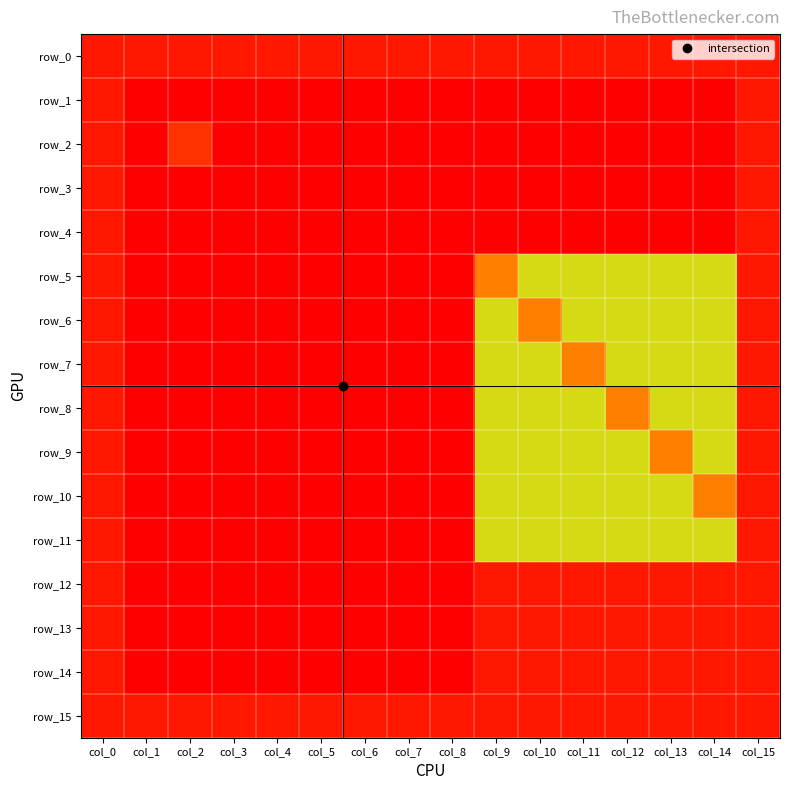

What is the difference between the highest and lowest values at col_10?

9